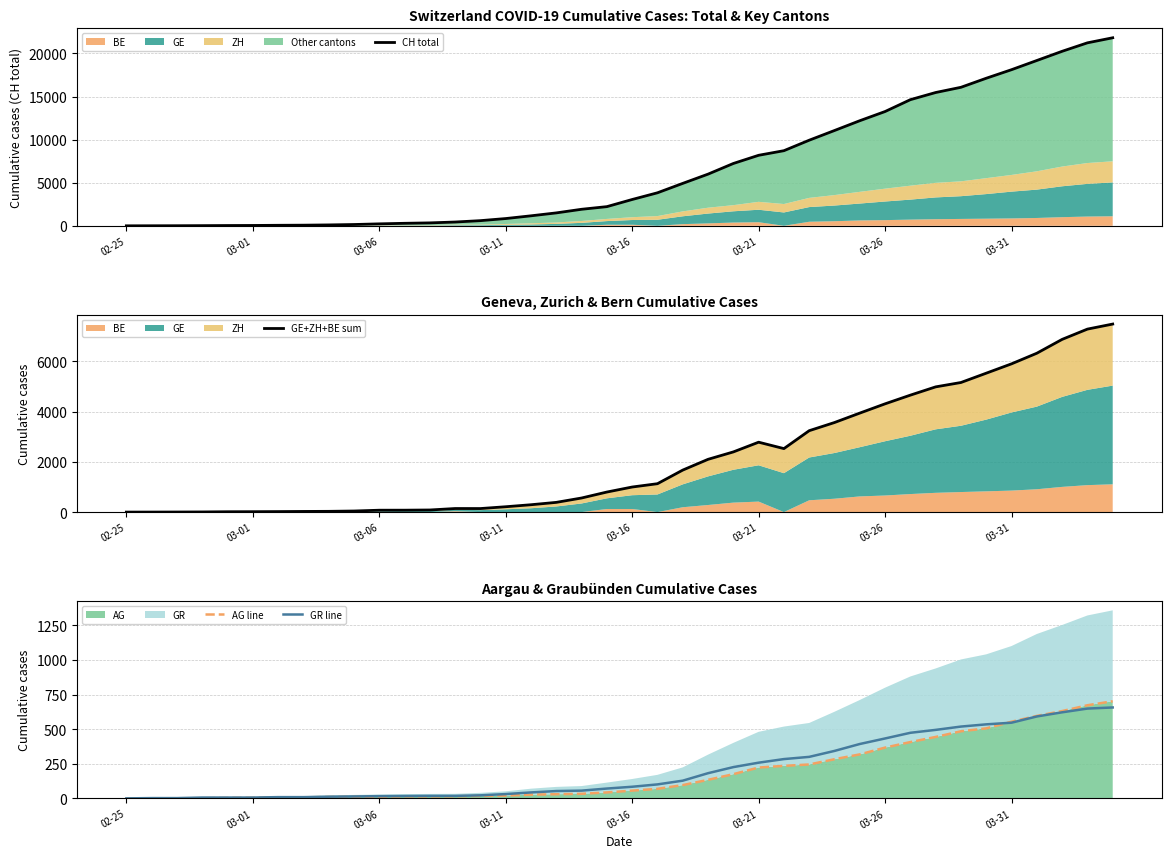

The value of GE+ZH+BE sum at 03-16 is 23. True or false?

False